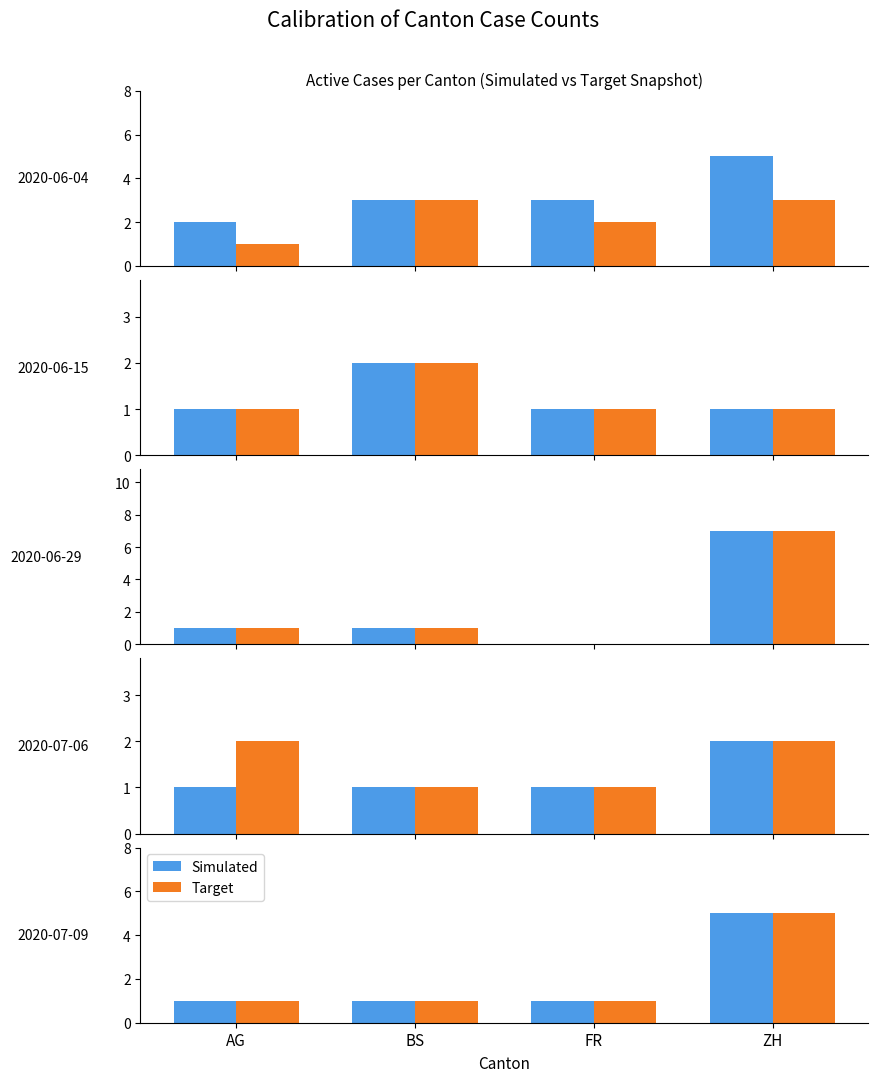

Which series has the largest total across all categories?

Simulated